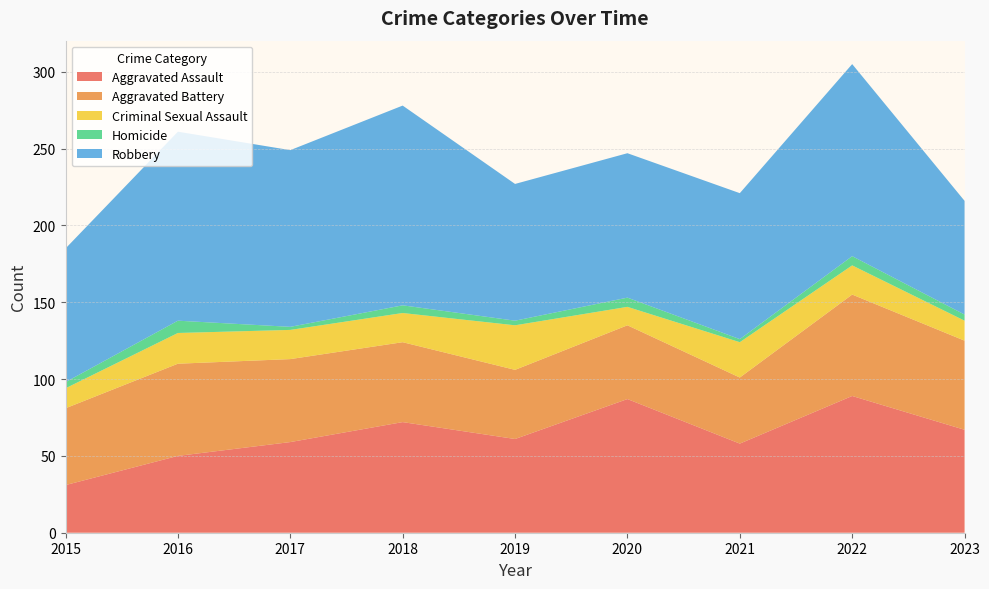

Reading left to right, transcribe all the data shown in this chart.

Aggravated Assault: 2015=31	2016=50	2017=59	2018=72	2019=61	2020=87	2021=58	2022=89	2023=67
Aggravated Battery: 2015=50	2016=60	2017=54	2018=52	2019=45	2020=48	2021=43	2022=66	2023=58
Criminal Sexual Assault: 2015=13	2016=20	2017=19	2018=19	2019=29	2020=12	2021=23	2022=19	2023=13
Homicide: 2015=4	2016=8	2017=2	2018=5	2019=3	2020=6	2021=2	2022=6	2023=4
Robbery: 2015=87	2016=123	2017=115	2018=130	2019=89	2020=94	2021=95	2022=125	2023=74